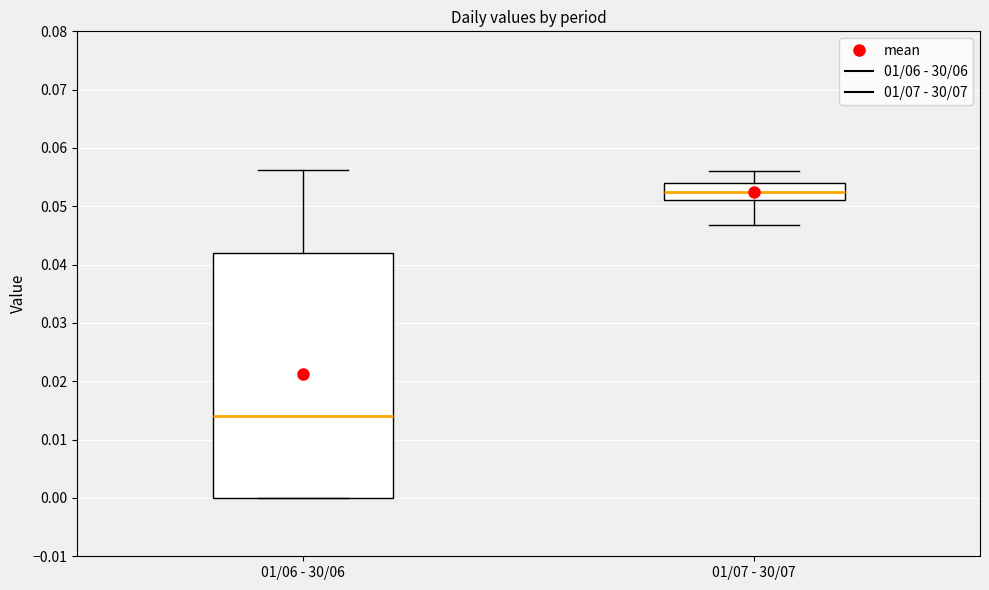

Reading left to right, transcribe this box plot: for each box, give where its median line is, the range the box spans, and where its two whiskers end, as read against the y-axis. The values are not printed on the chart, so give them approximately, as read against the axis.

01/06 - 30/06: median 0.014, box 0.000 to 0.042, whiskers 0.000 to 0.056
01/07 - 30/07: median 0.053, box 0.051 to 0.054, whiskers 0.047 to 0.056